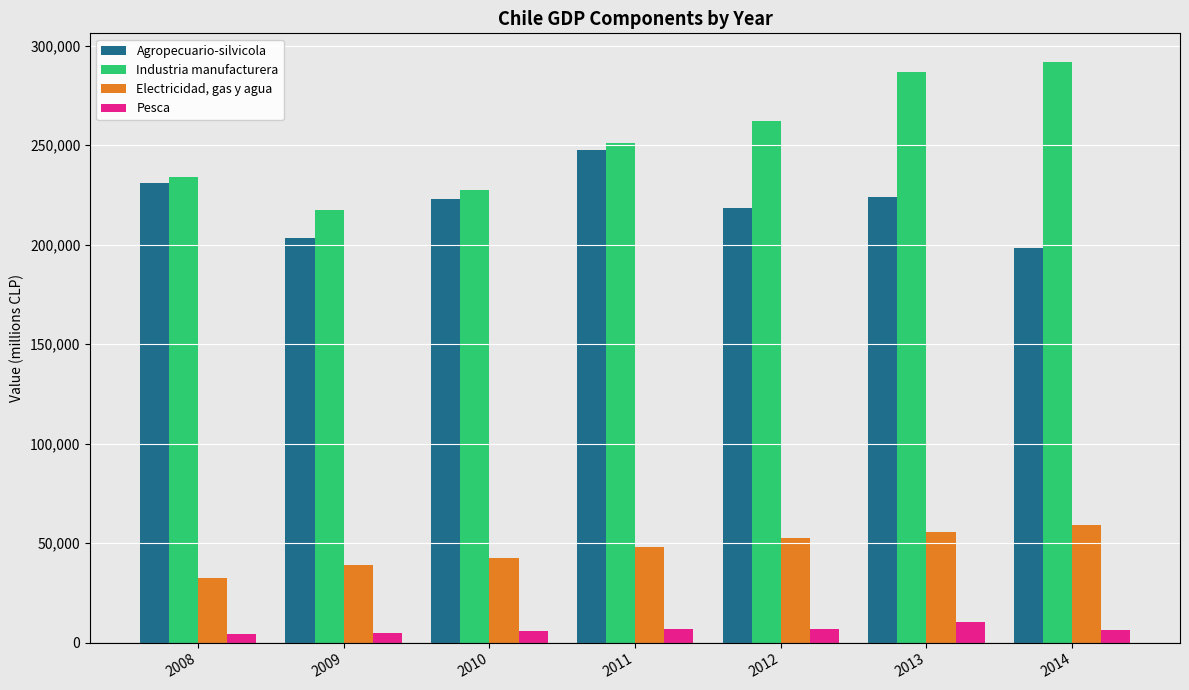

Which series has the largest total across all categories?

Industria manufacturera